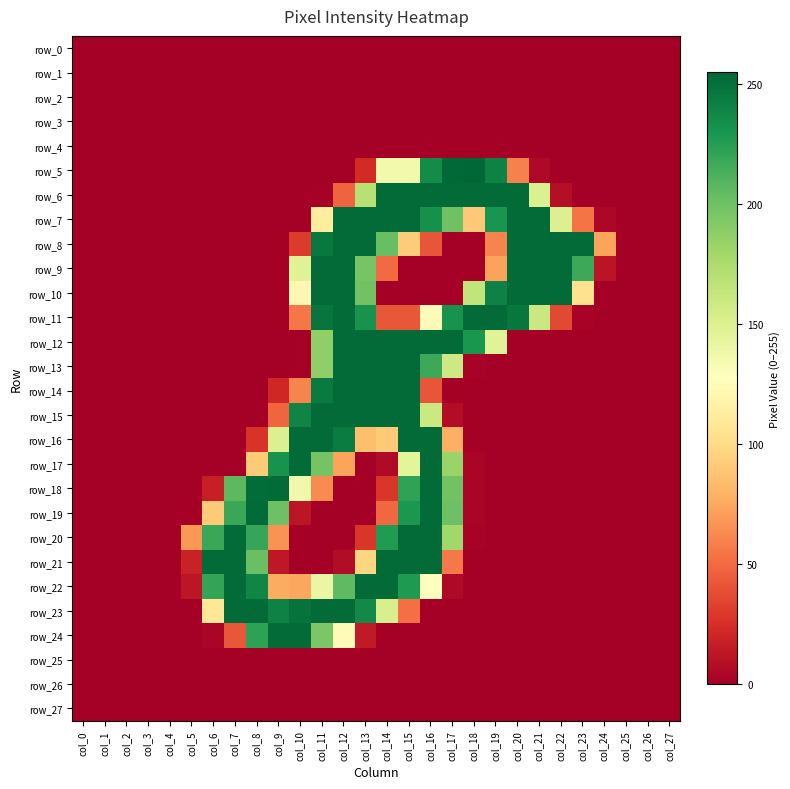

How many distinct data groups are displayed?

28